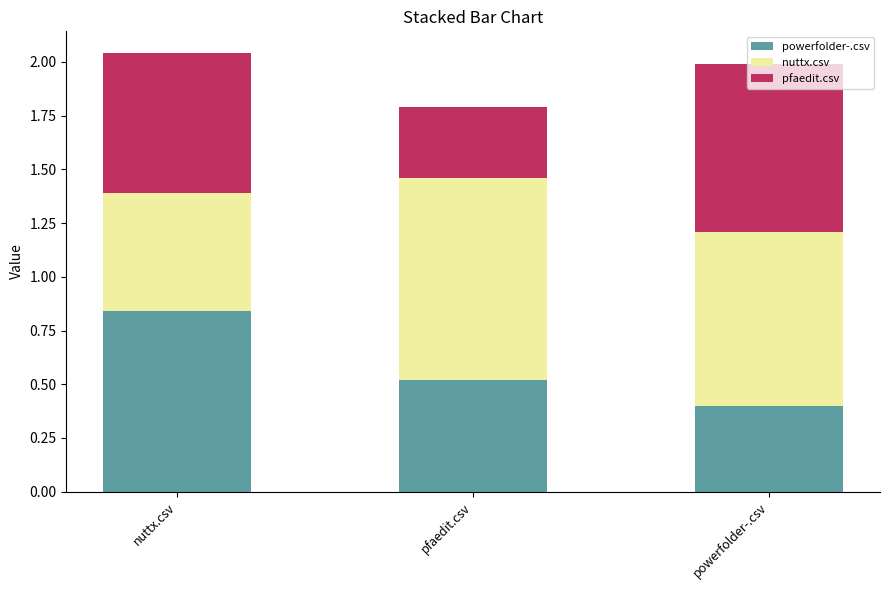

Are the bars grouped side by side (vs. stacked)?

No